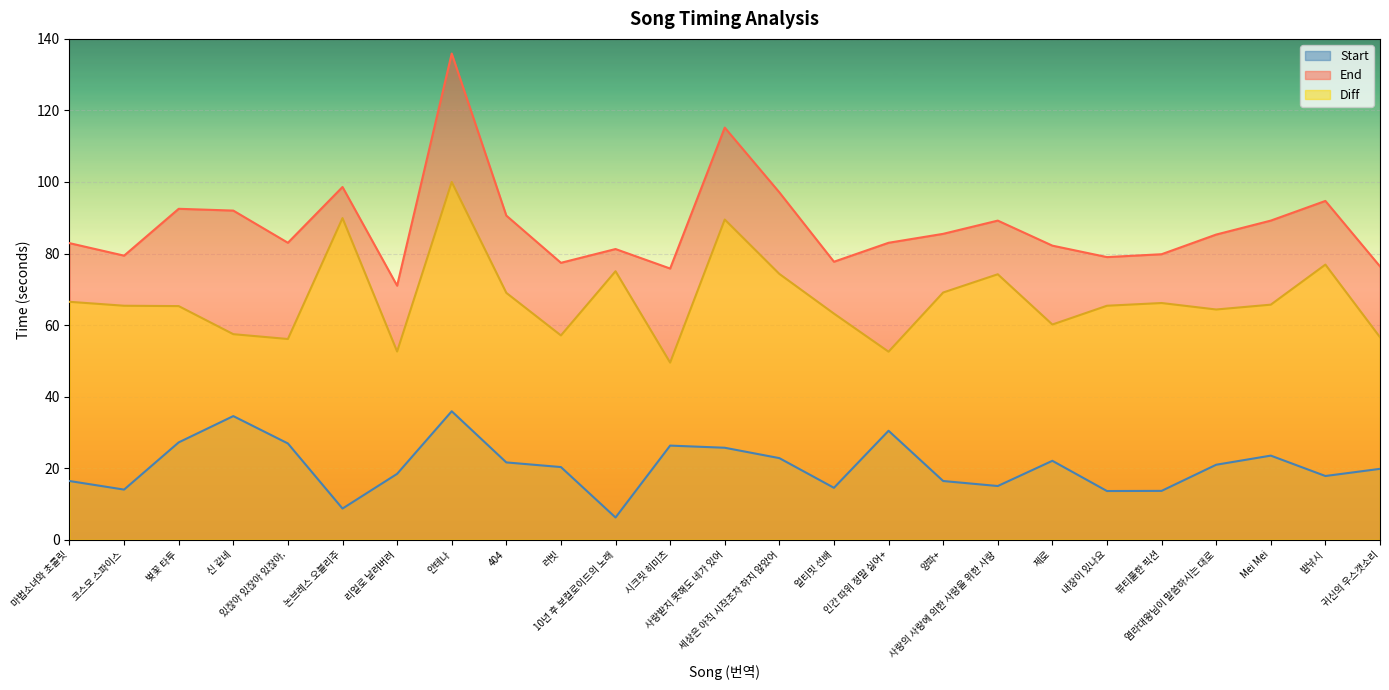

List the series in order of their overall mean, lowest first.

Start, Diff, End